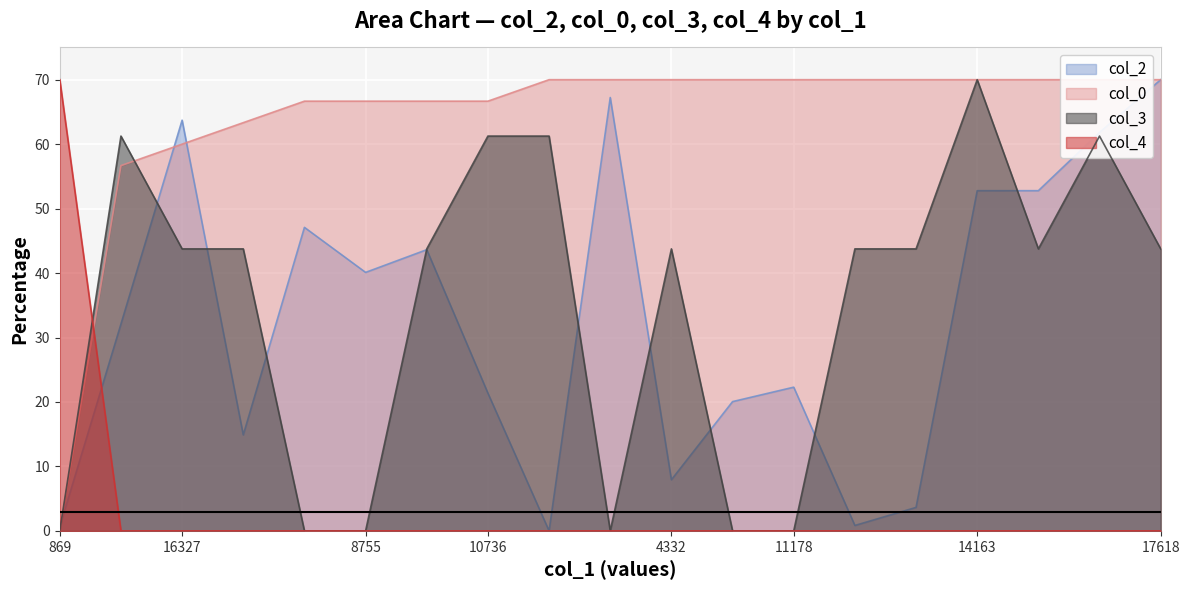

How many values in col_3 are above zero?

13